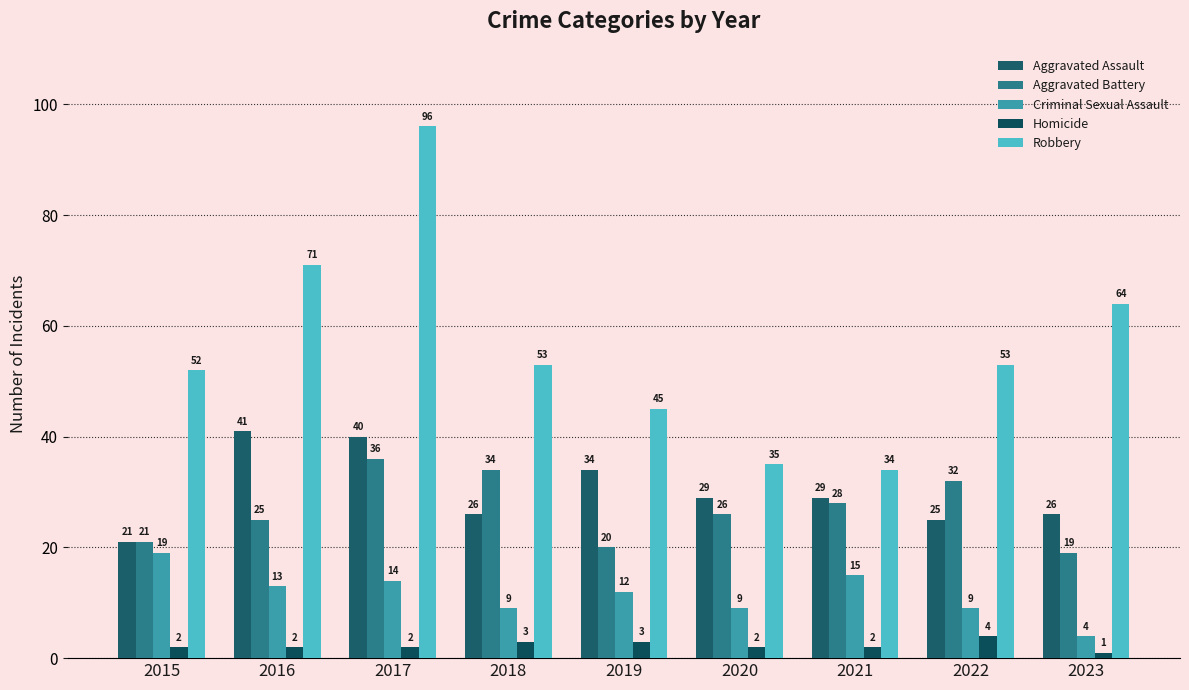

What is the value of the Criminal Sexual Assault bar at the 2nd from the left?

13